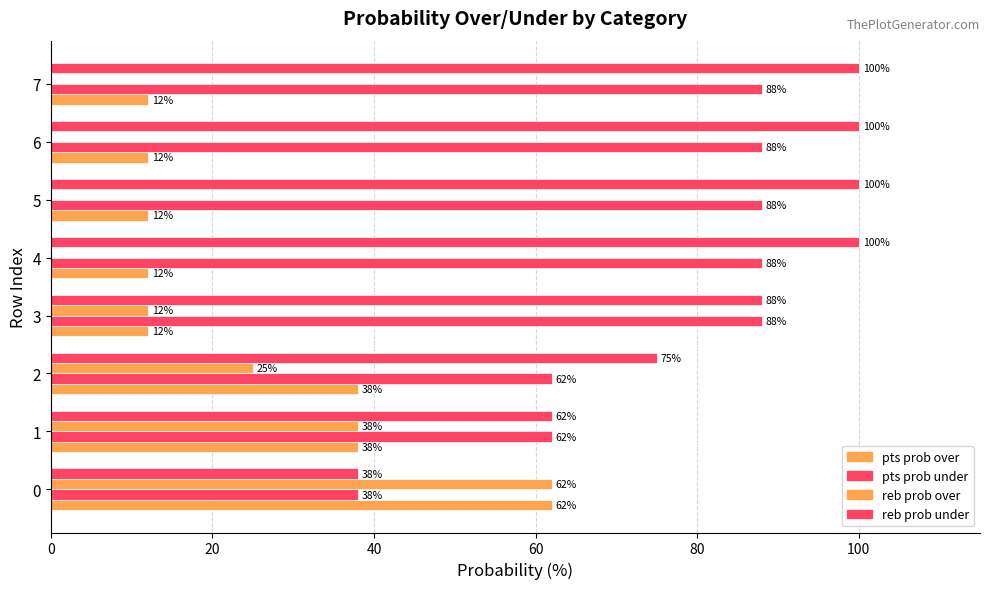

True or false: reb prob over has a value of 0 at 7.

True